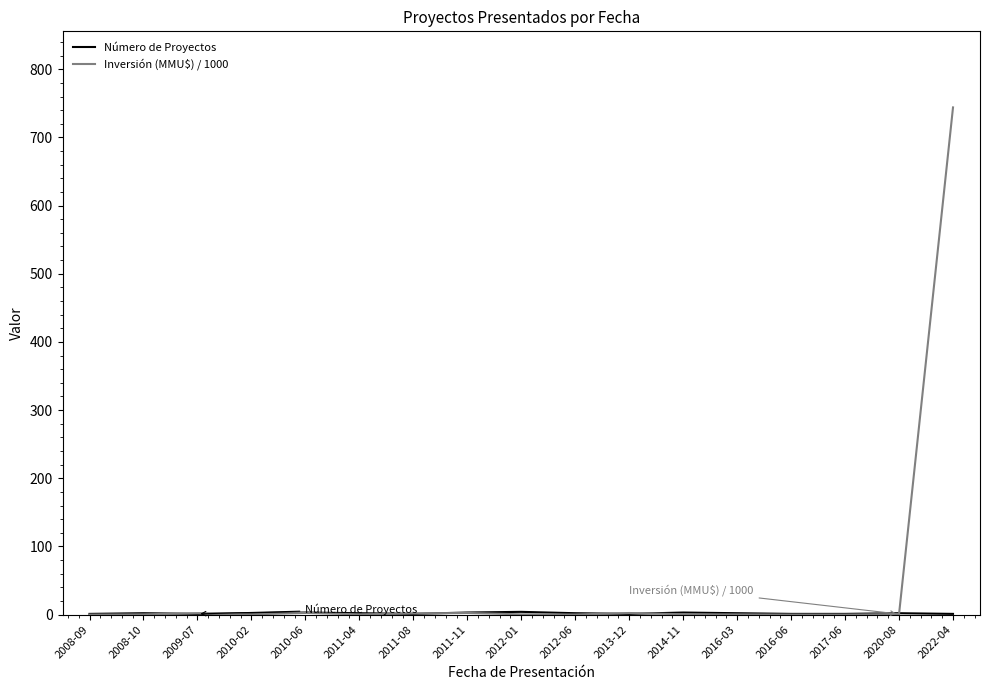

Which category has the highest value across all series?

2022-04